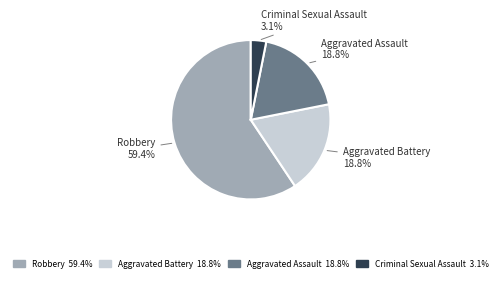

To the nearest percent, what is the combined percentage of Criminal Sexual Assault and Aggravated Battery?

22%